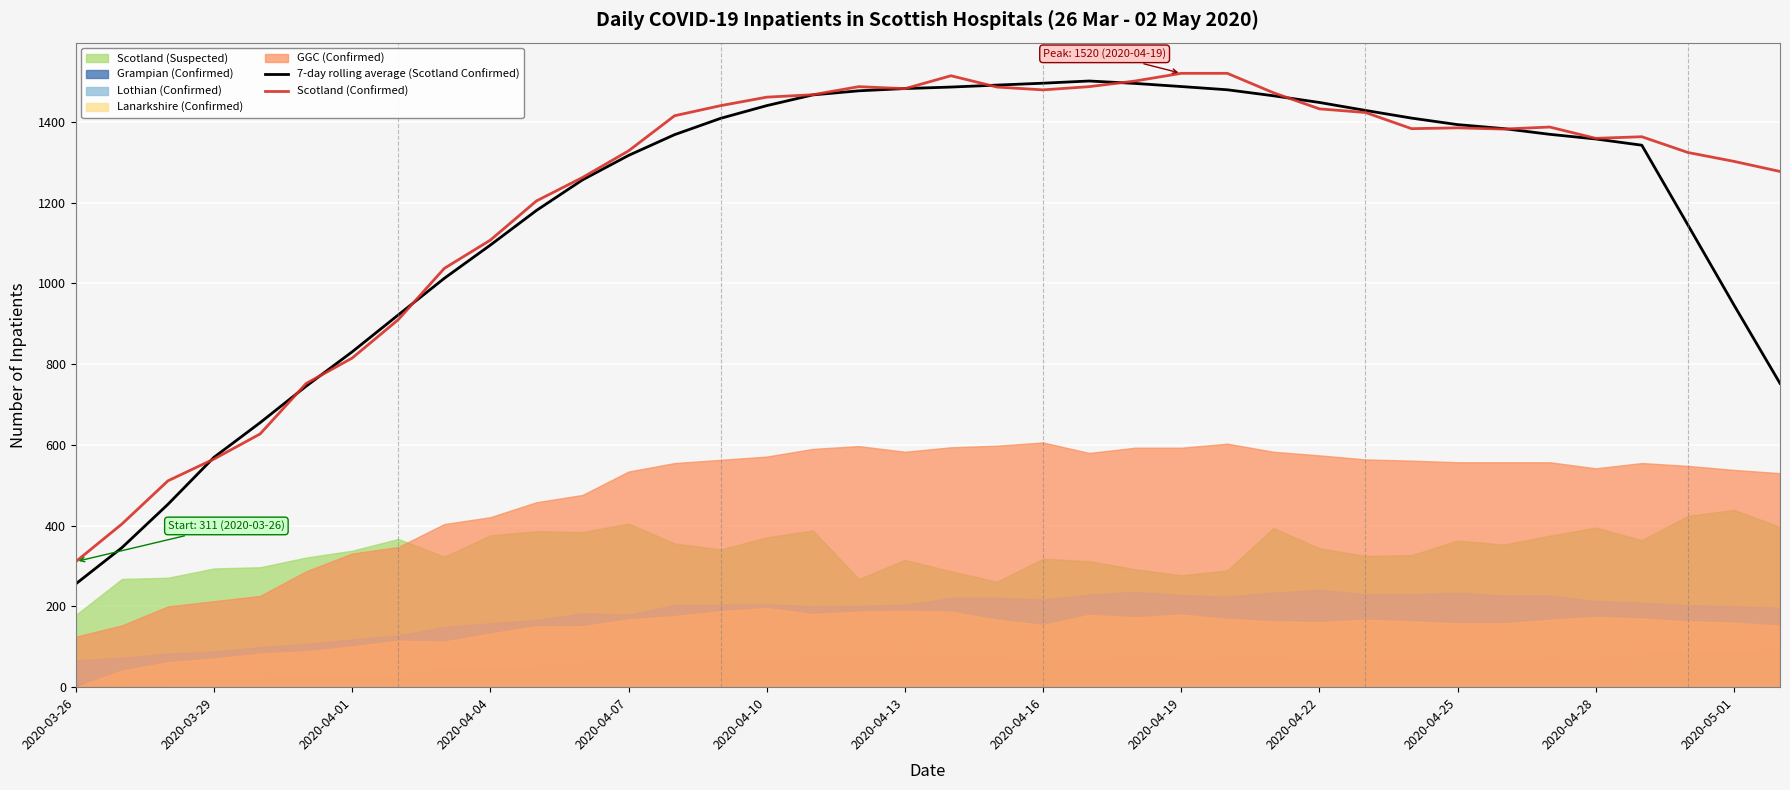

How many lines are shown in the chart?

2